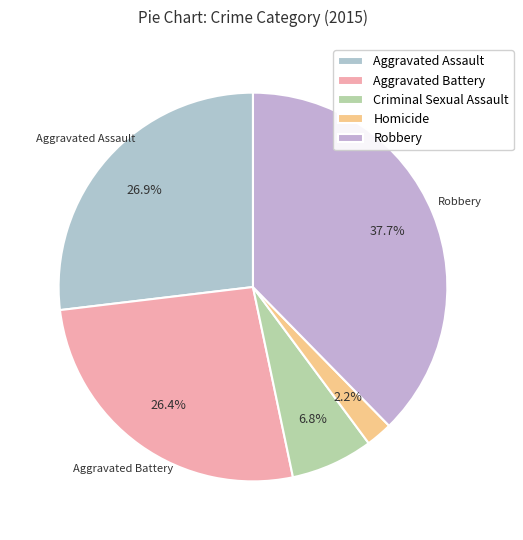

Is there a majority slice in this chart?

No